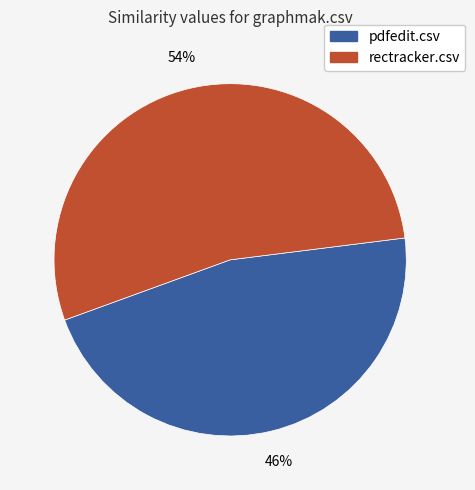

Is there a majority slice in this chart?

Yes